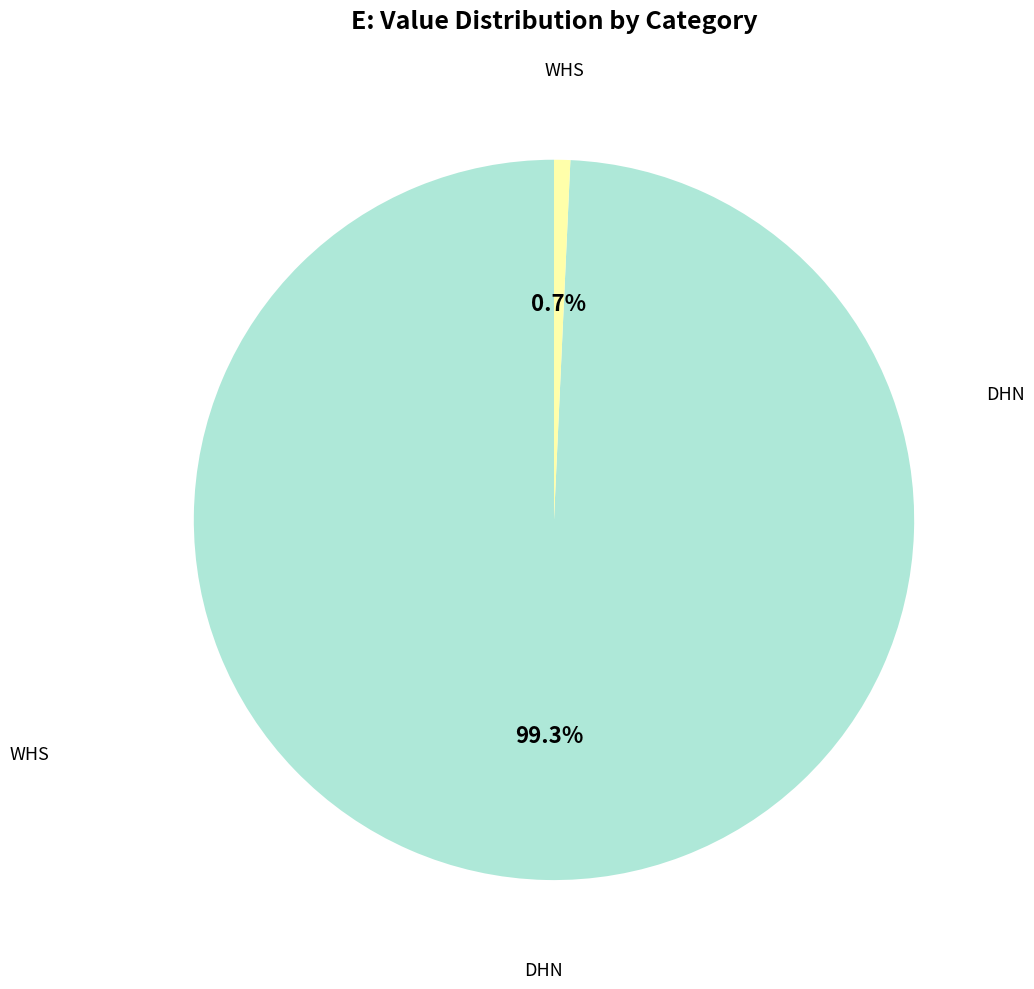

Which has a higher value, DHN or WHS?

DHN